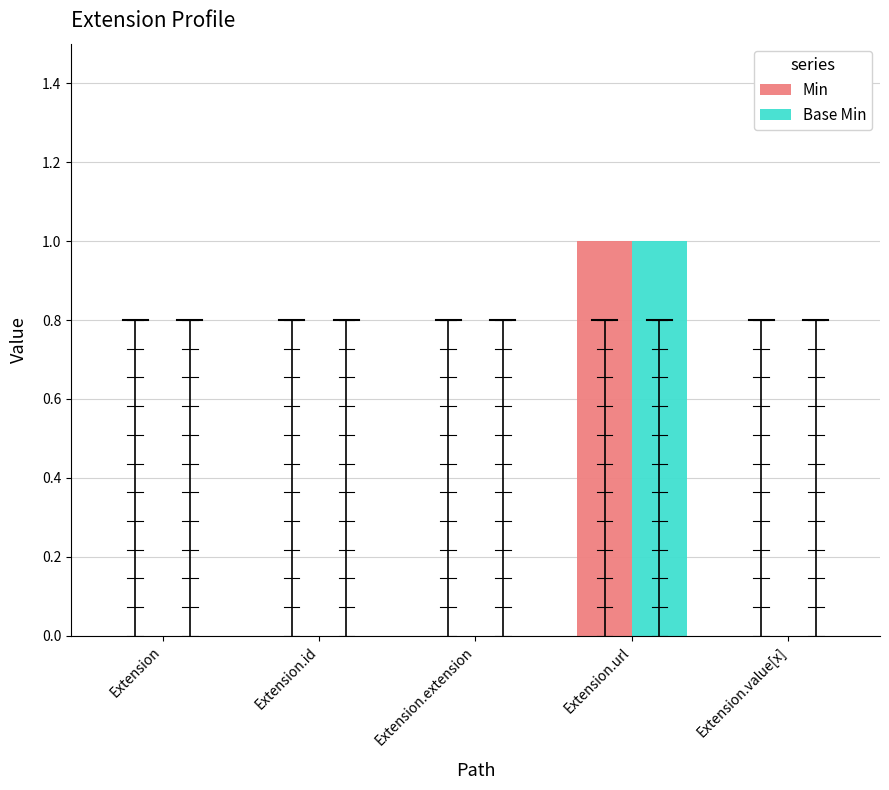

What is the maximum value shown in the chart?

1